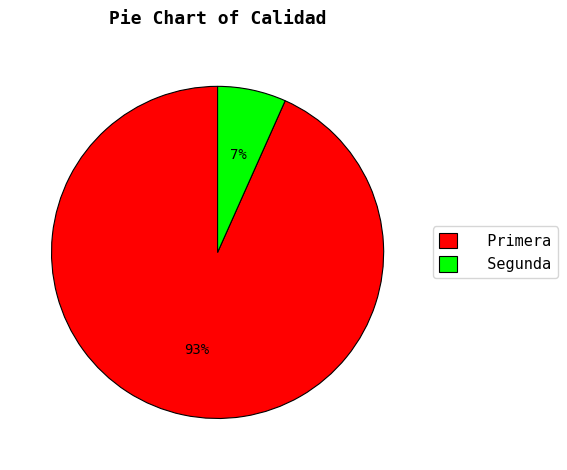

Is the sum of Primera and Segunda greater than half?

Yes